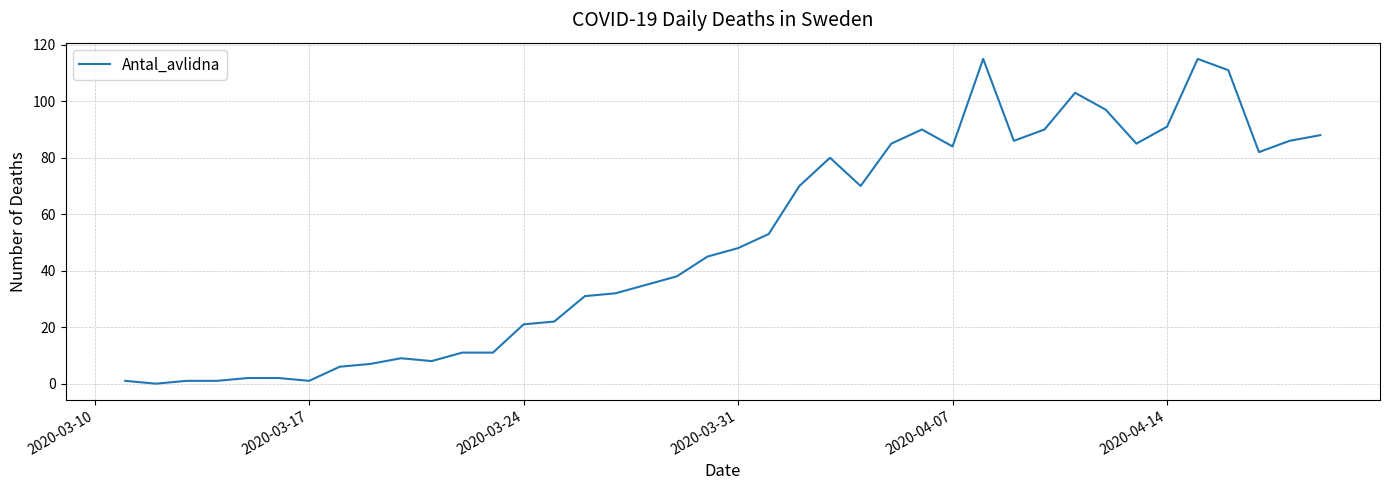

What is the difference between the maximum and minimum values?

115